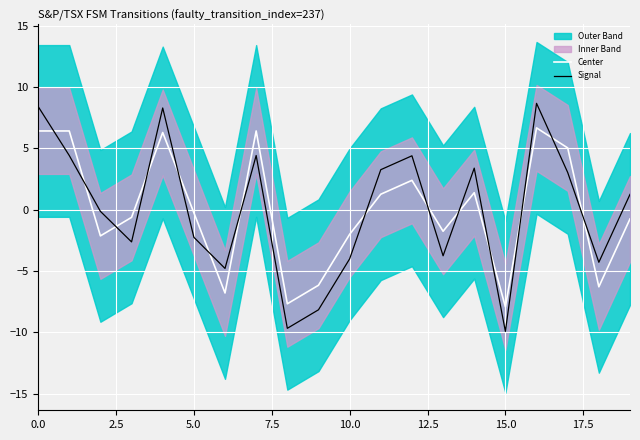

True or false: Signal has more than 2 interior local peaks.

True